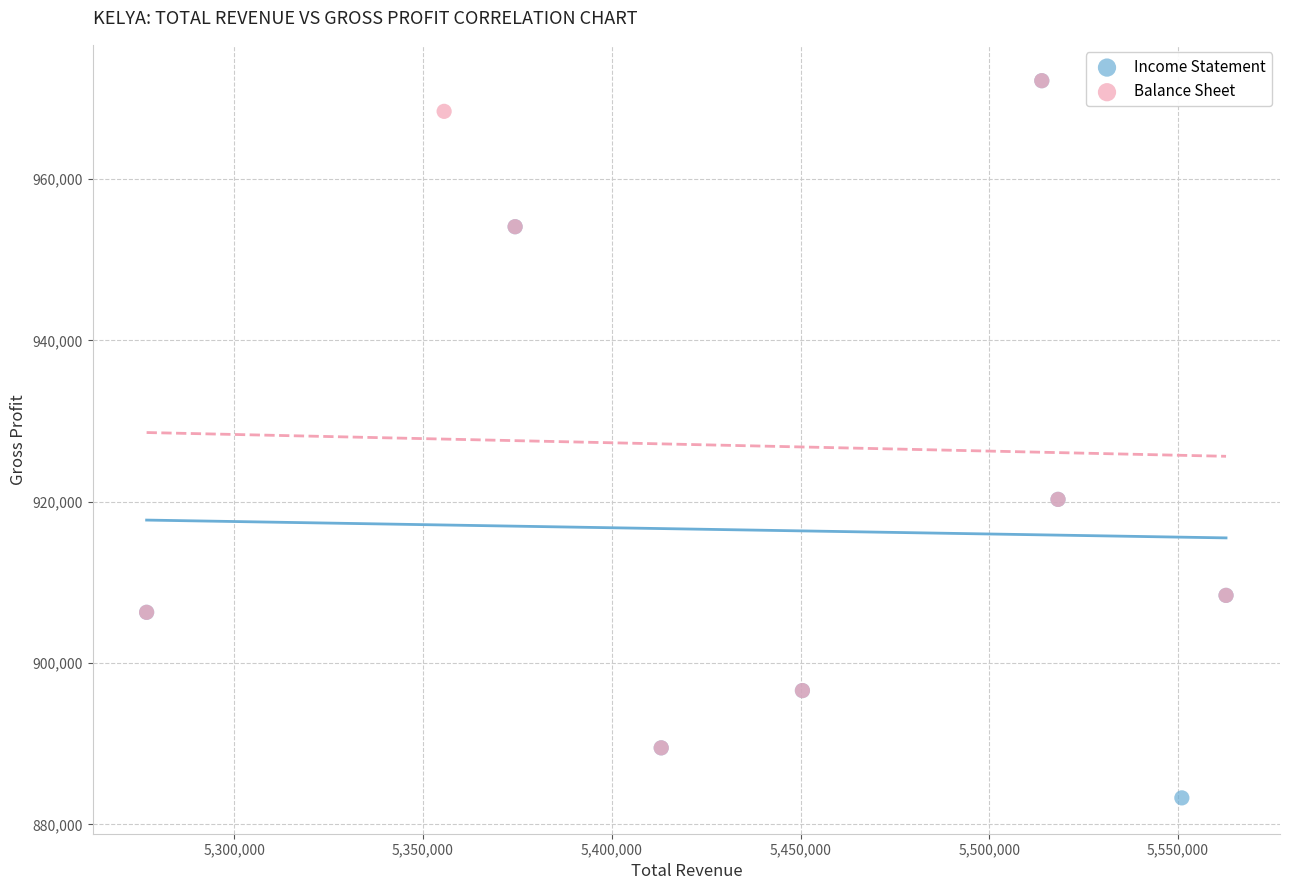

Which series reaches the minimum Y coordinate?

Income Statement